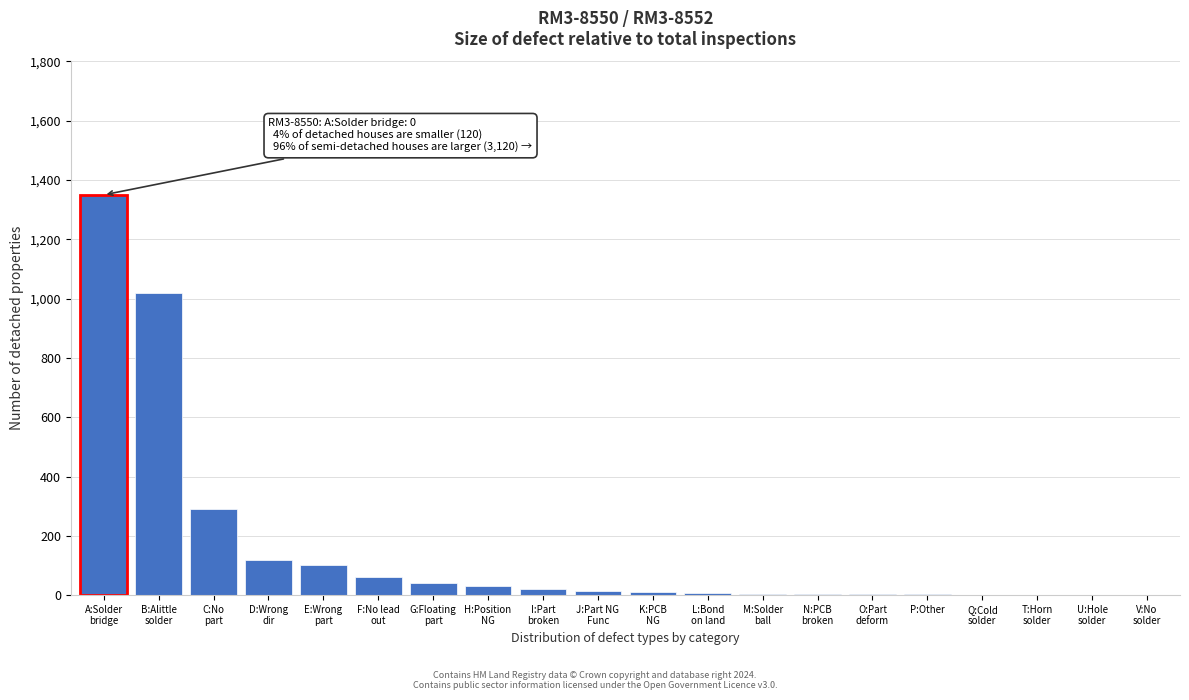

What is the sum of all values?

3084